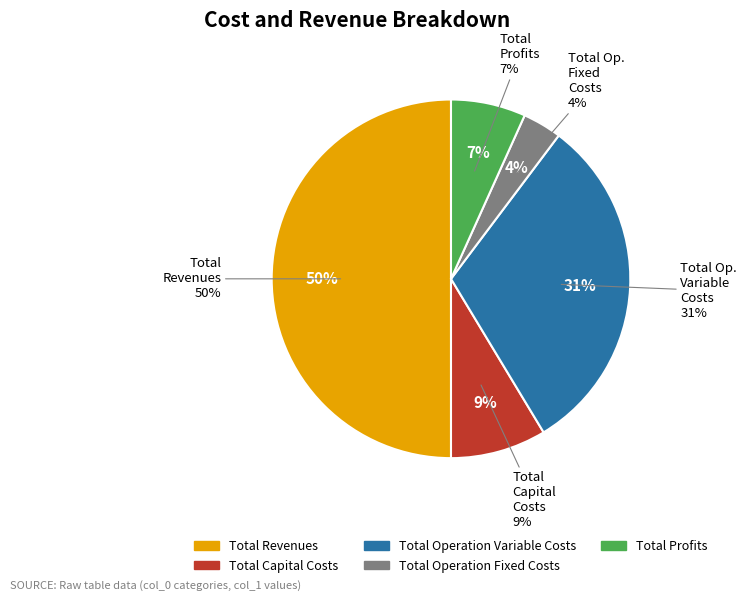

To the nearest percent, what is the difference between the Total Operation Variable Costs and Total Capital Costs slice percentages?

22%